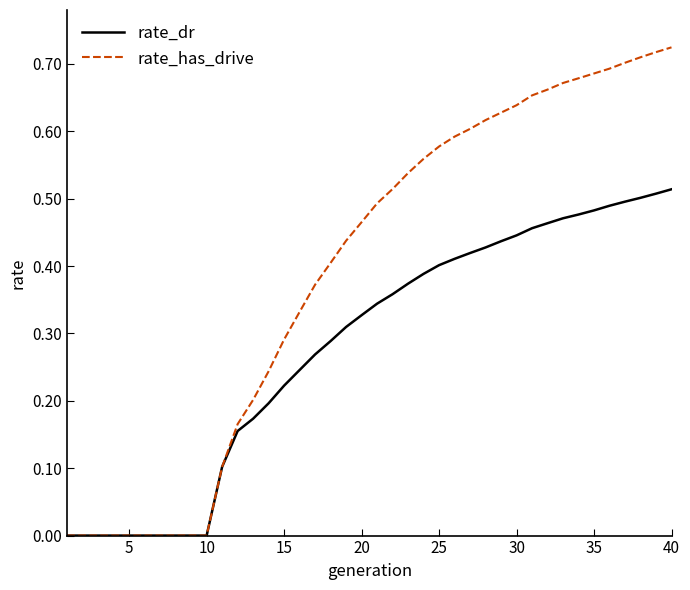

List the series in order of their peak value, highest first.

rate_has_drive, rate_dr